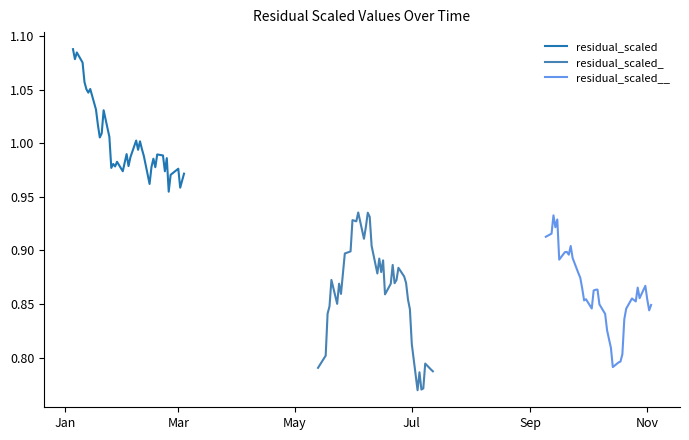

Which series has the largest range (max minus min)?

residual_scaled_